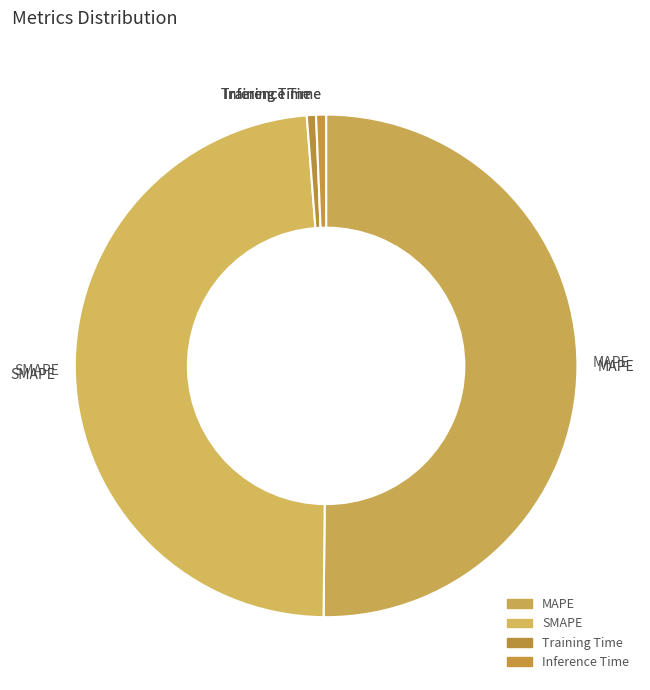

The SMAPE slice represents 54% of the pie. True or false?

False